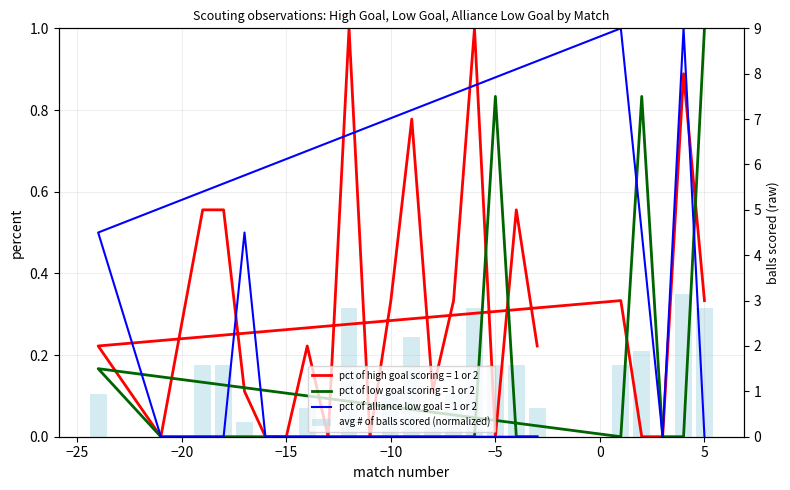

What is the average value?

0.1